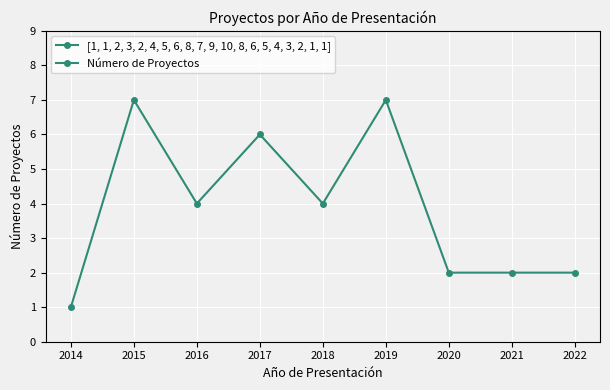

How many data points are less than 4?

4